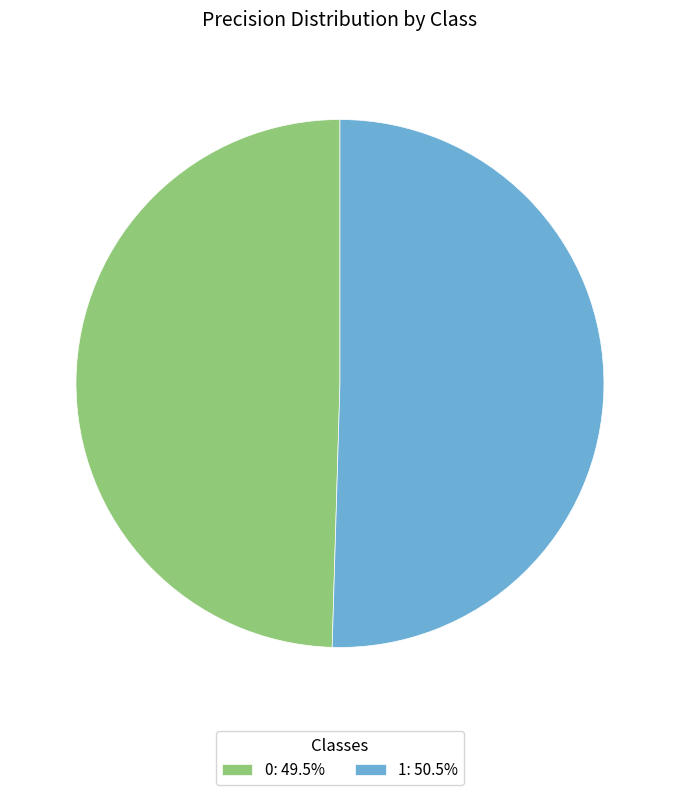

Count the number of slices in the pie.

2